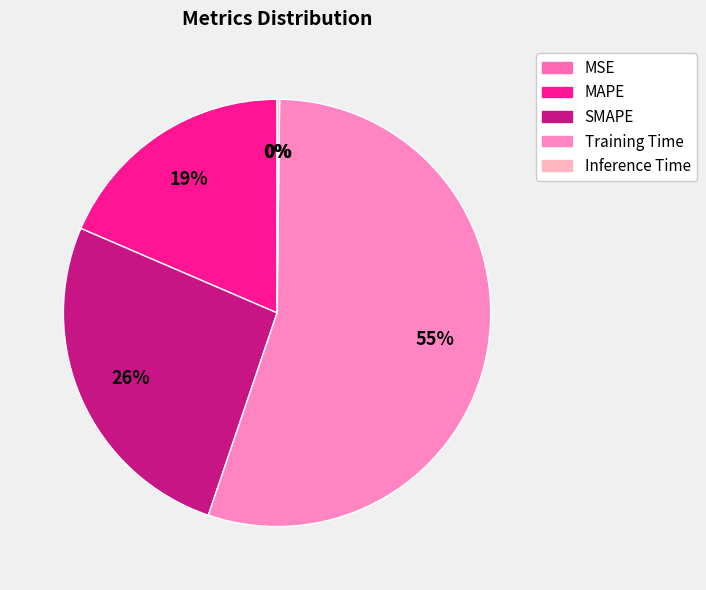

What portion of the pie excludes Training Time?

45.0%